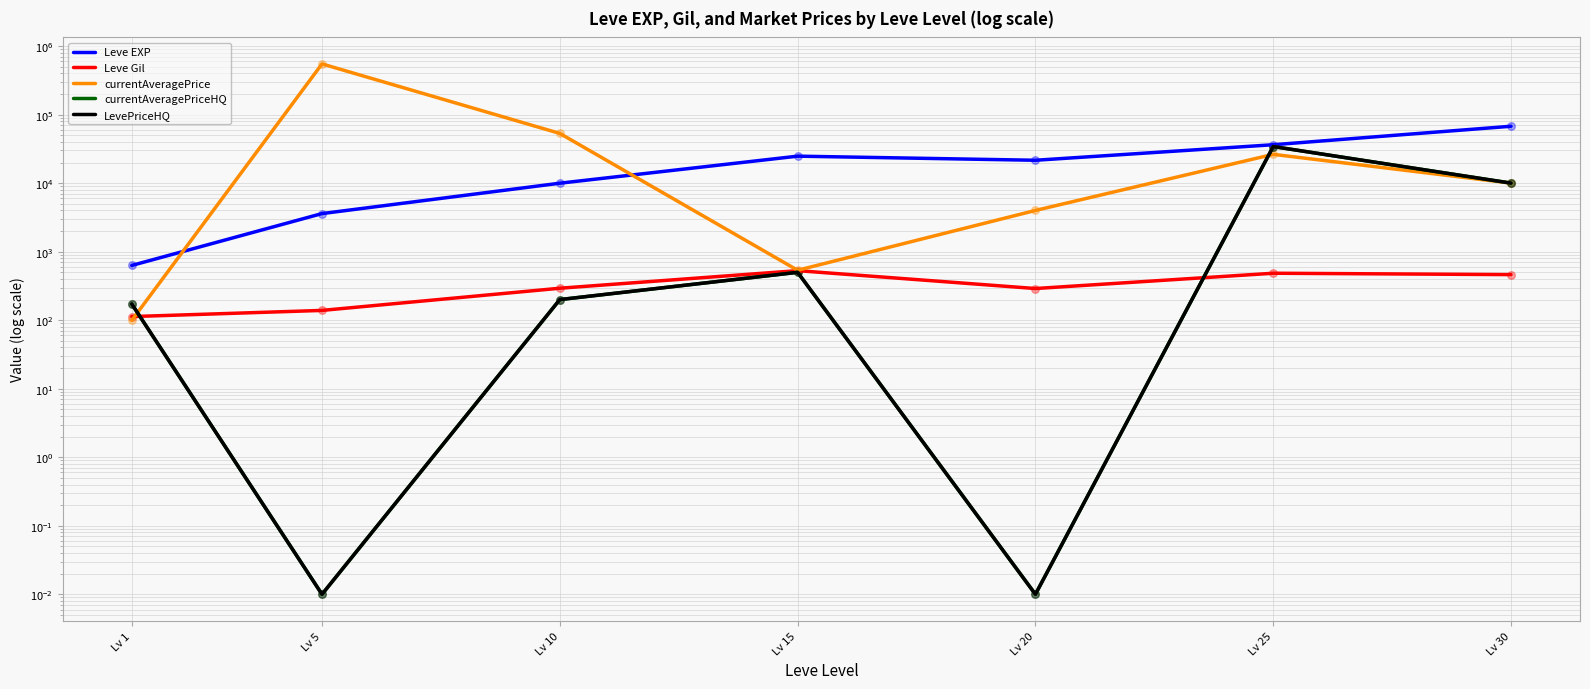

At which category is the sum across all series the highest?

Lv 5